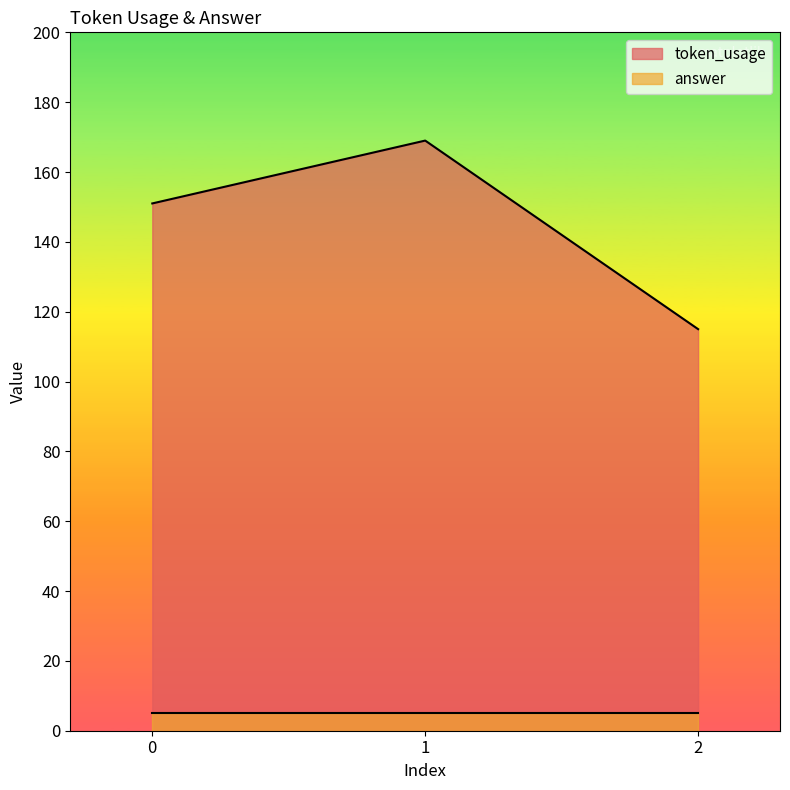

How many data points does each series have?

3